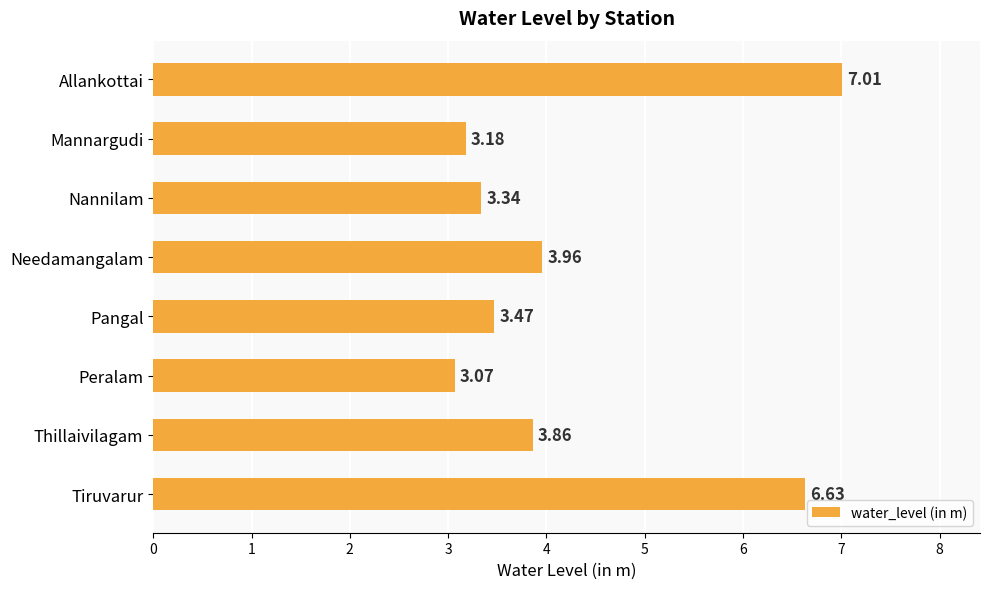

Which category has the lowest value across all series?

Peralam